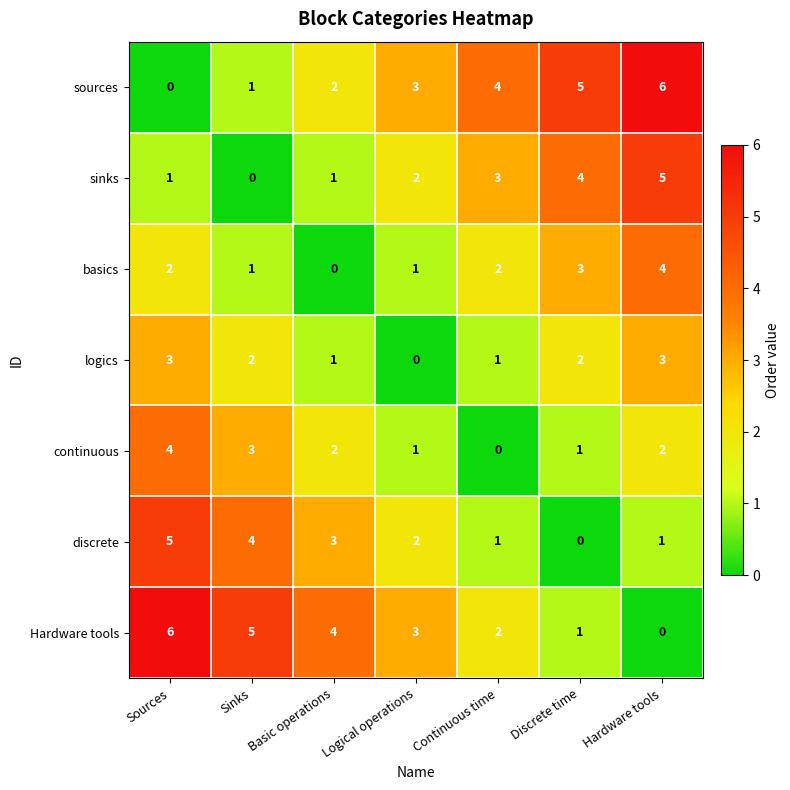

What is the highest value of the sinks series?

5